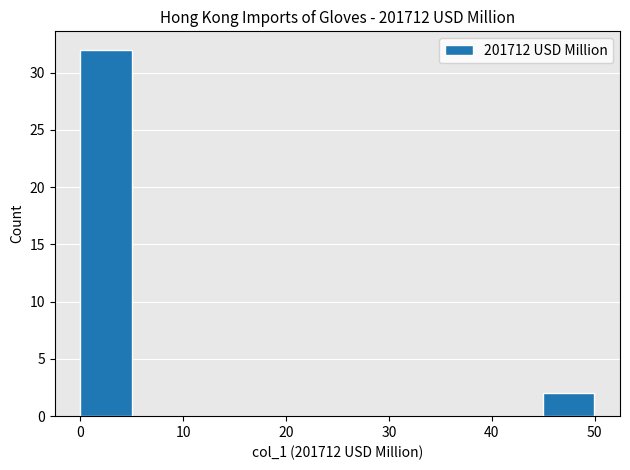

Reading left to right, transcribe this chart: for each bar, give the range it covers on the x-axis and its height. Neither the bar edges nor the heights are printed on the chart, so give them approximately, as read against the axes.

0 to 5: 32
5 to 10: 0
10 to 15: 0
15 to 20: 0
20 to 25: 0
25 to 30: 0
30 to 35: 0
35 to 40: 0
40 to 45: 0
45 to 50: 2